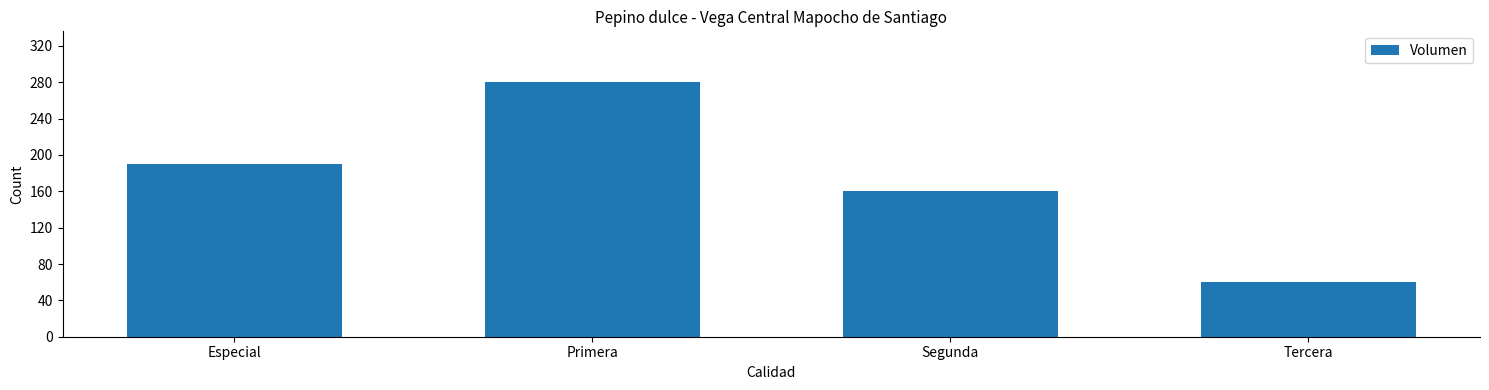

Reading left to right, what are all the values shown in this chart?

190	280	160	60